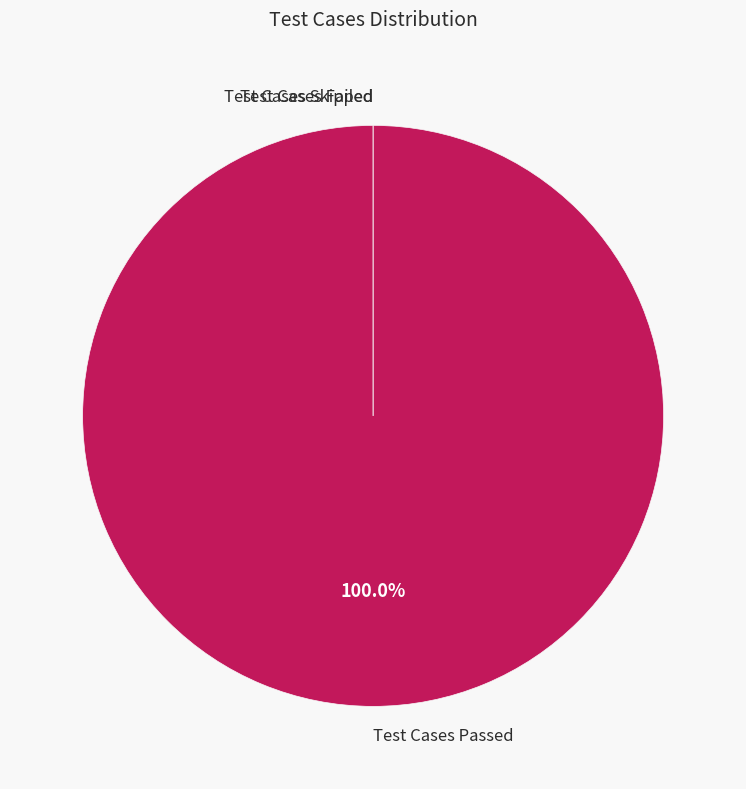

True or false: Test Cases Skipped accounts for 1% of the total.

False